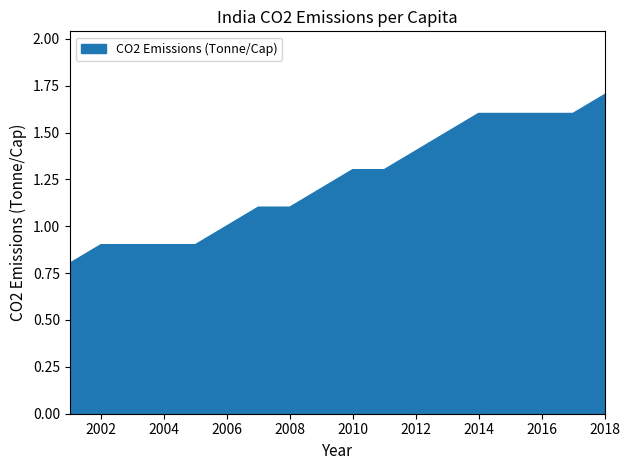

What is the greatest value displayed?

1.7